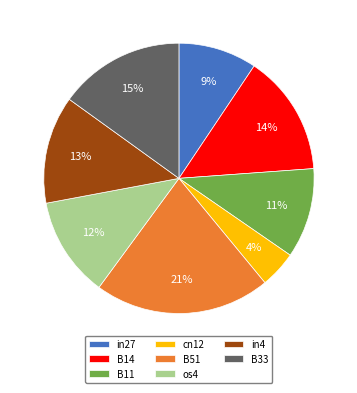

To the nearest percent, what is the difference between the in4 and B33 slice percentages?

2%